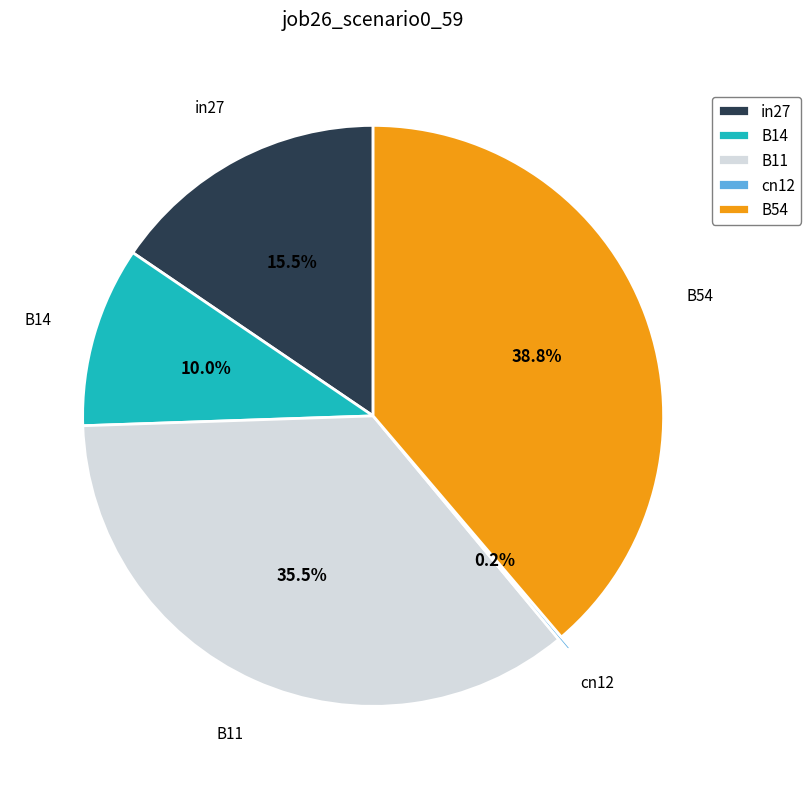

What percentage is the B14 slice, to the nearest percent?

10%